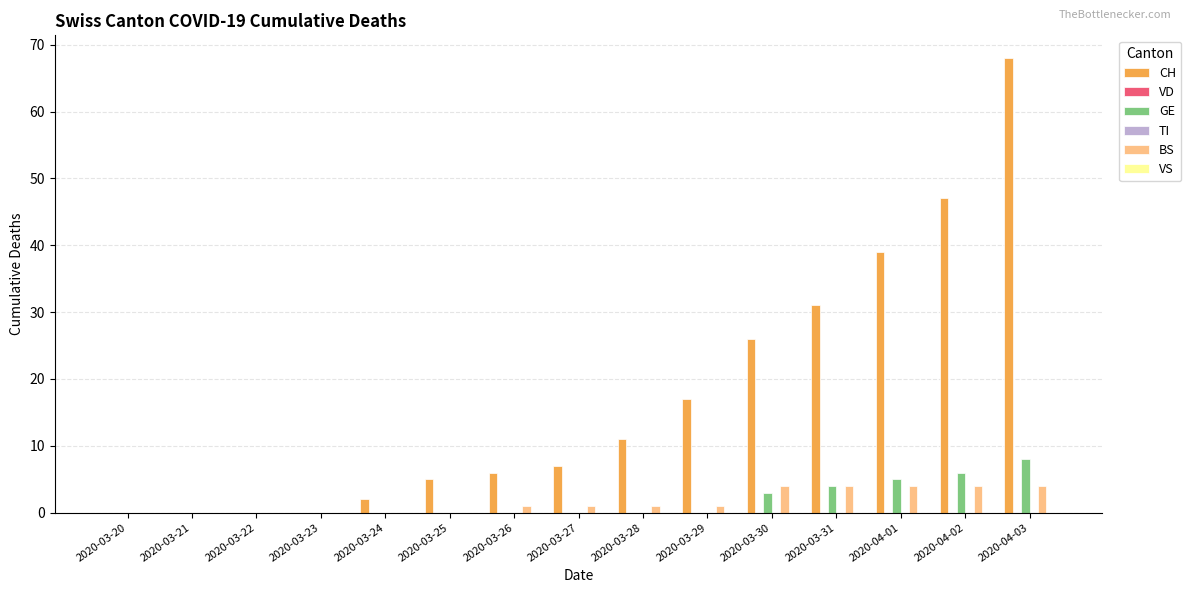

True or false: BS has a value of 4 at 2020-04-03.

True